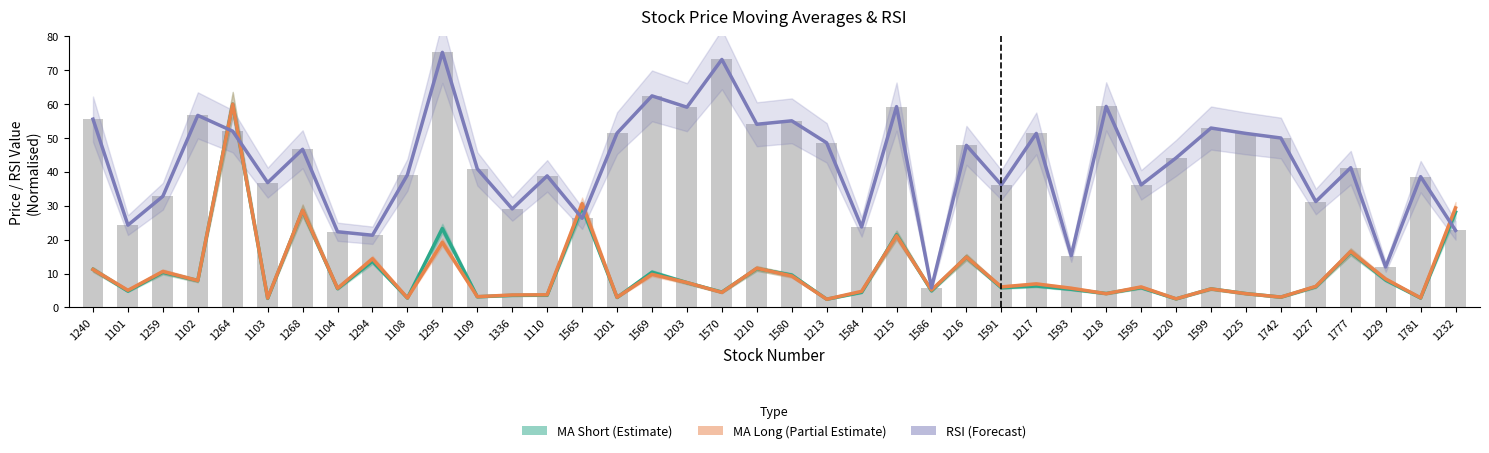

At 1742, list the series in order from smallest to largest.

MA Short (Estimate), MA Long (Partial Estimate), RSI (Forecast)